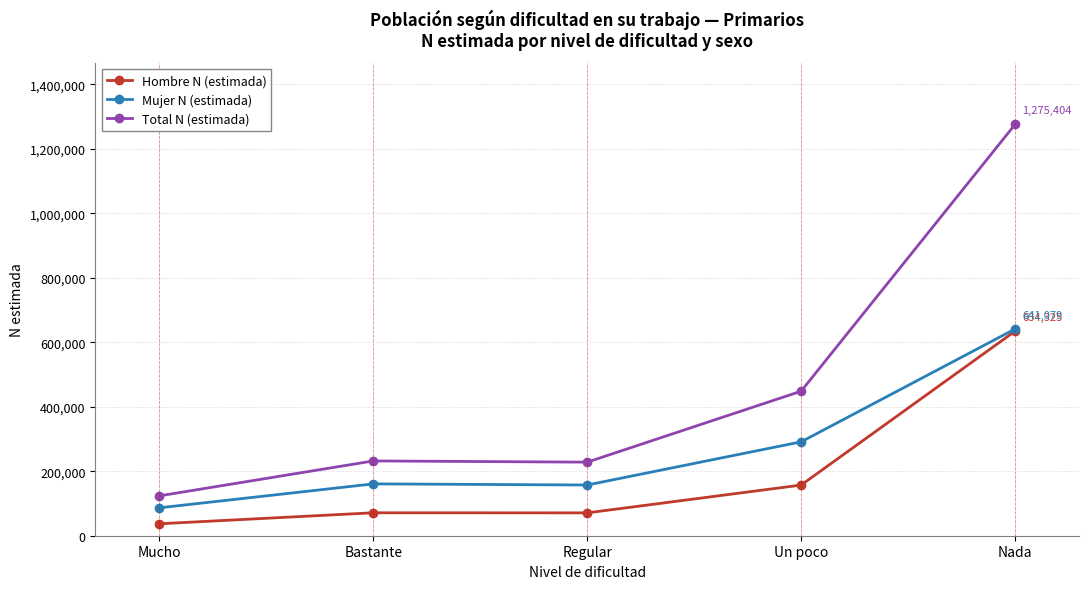

Which category has the lowest value across all series?

Mucho